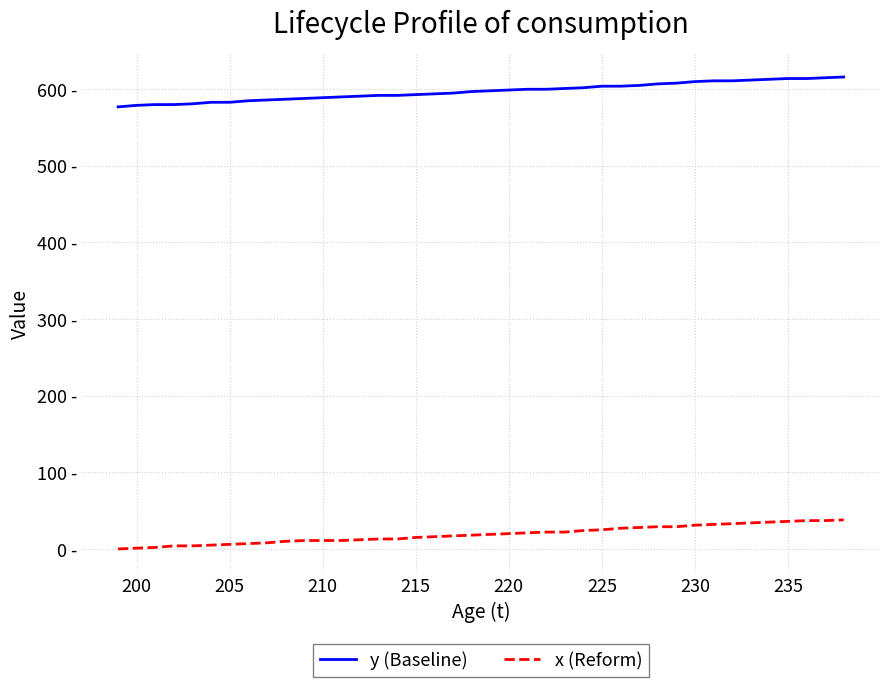

True or false: y (Baseline) and x (Reform) intersect in this chart.

False